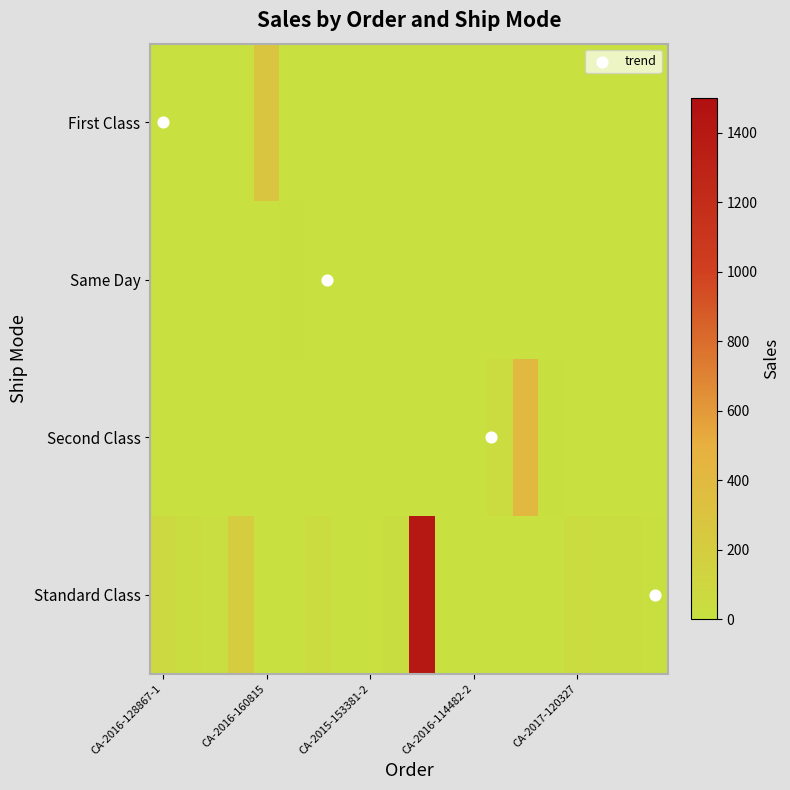

Reading left to right, list all the values displayed in this chart.

First Class: CA-2016-128867-1=0.0	CA-2016-128867-2=0.0	CA-2017-104220-1=0.0	CA-2017-104220-2=0.0	CA-2016-160815=278.4	CA-2016-167584=0.0	US-2017-106705=0.0	CA-2015-153381-1=0.0	CA-2015-153381-2=0.0	CA-2015-153381-3=0.0	CA-2015-153381-4=0.0	CA-2016-114482-1=0.0	CA-2016-114482-2=0.0	CA-2016-114482-3=0.0	CA-2016-114482-4=0.0	CA-2016-157714=0.0	CA-2017-120327=0.0	CA-2015-115924=0.0	CA-2017-127656=0.0	US-2014-137869=0.0
Same Day: CA-2016-128867-1=0.0	CA-2016-128867-2=0.0	CA-2017-104220-1=0.0	CA-2017-104220-2=0.0	CA-2016-160815=0.0	CA-2016-167584=6.5	US-2017-106705=0.0	CA-2015-153381-1=0.0	CA-2015-153381-2=0.0	CA-2015-153381-3=0.0	CA-2015-153381-4=0.0	CA-2016-114482-1=0.0	CA-2016-114482-2=0.0	CA-2016-114482-3=0.0	CA-2016-114482-4=0.0	CA-2016-157714=0.0	CA-2017-120327=0.0	CA-2015-115924=0.0	CA-2017-127656=0.0	US-2014-137869=0.0
Second Class: CA-2016-128867-1=0.0	CA-2016-128867-2=0.0	CA-2017-104220-1=0.0	CA-2017-104220-2=0.0	CA-2016-160815=0.0	CA-2016-167584=0.0	US-2017-106705=0.0	CA-2015-153381-1=0.0	CA-2015-153381-2=0.0	CA-2015-153381-3=0.0	CA-2015-153381-4=0.0	CA-2016-114482-1=0.0	CA-2016-114482-2=0.0	CA-2016-114482-3=40.5	CA-2016-114482-4=404.9	CA-2016-157714=10.0	CA-2017-120327=0.0	CA-2015-115924=0.0	CA-2017-127656=0.0	US-2014-137869=0.0
Standard Class: CA-2016-128867-1=76.0	CA-2016-128867-2=27.2	CA-2017-104220-1=18.3	CA-2017-104220-2=207.0	CA-2016-160815=0.0	CA-2016-167584=0.0	US-2017-106705=44.8	CA-2015-153381-1=0.0	CA-2015-153381-2=0.0	CA-2015-153381-3=15.2	CA-2015-153381-4=1408.1	CA-2016-114482-1=0.0	CA-2016-114482-2=0.0	CA-2016-114482-3=0.0	CA-2016-114482-4=0.0	CA-2016-157714=0.0	CA-2017-120327=45.9	CA-2015-115924=25.9	CA-2017-127656=30.3	US-2014-137869=6.1